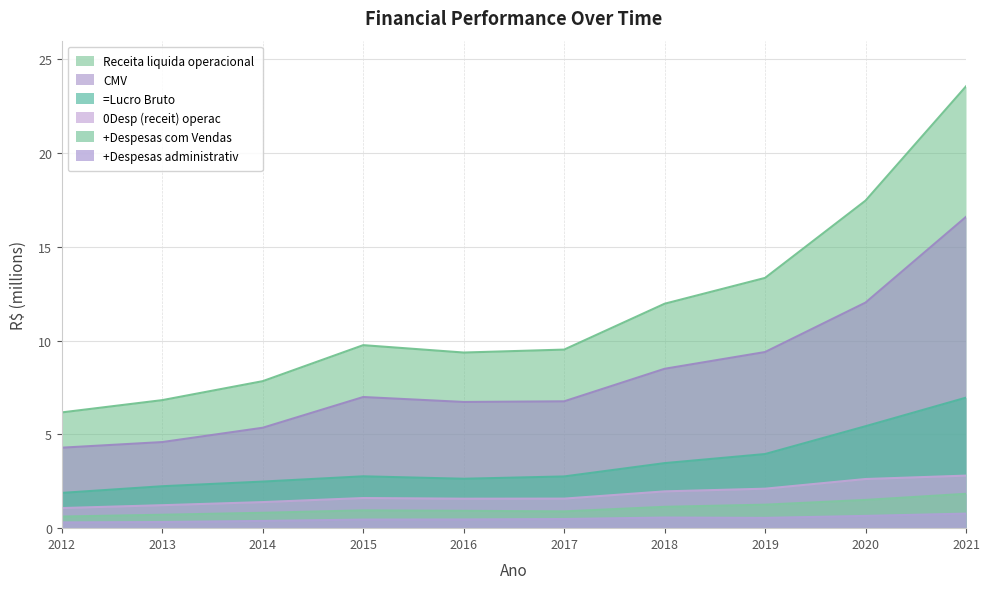

The value of +Despesas administrativ at 2021 is 0.8. True or false?

True